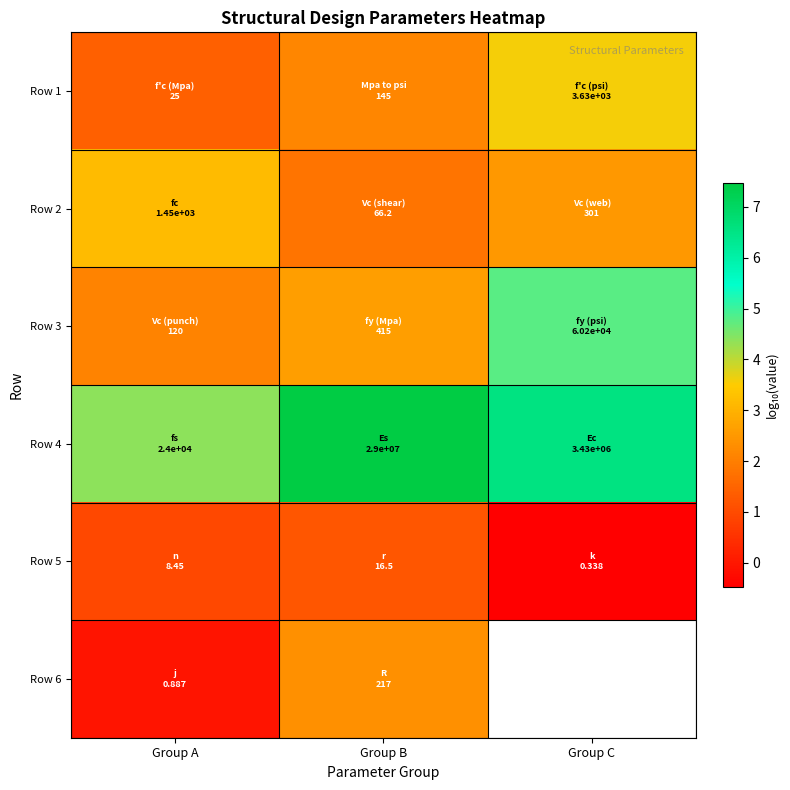

The Row 1 series shows 0.5 at Group A. True or false?

False